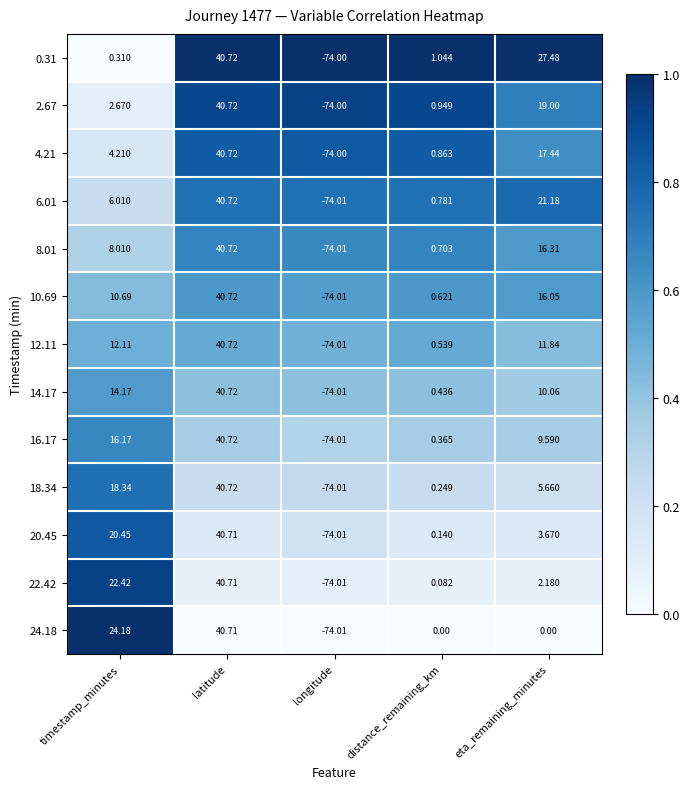

At which category is the sum across all series the highest?

latitude